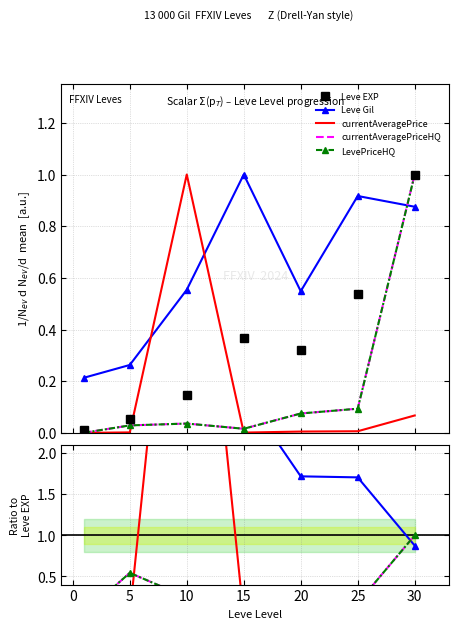

In Leve EXP, how many points are lower than both neighbors (excluding endpoints)?

1